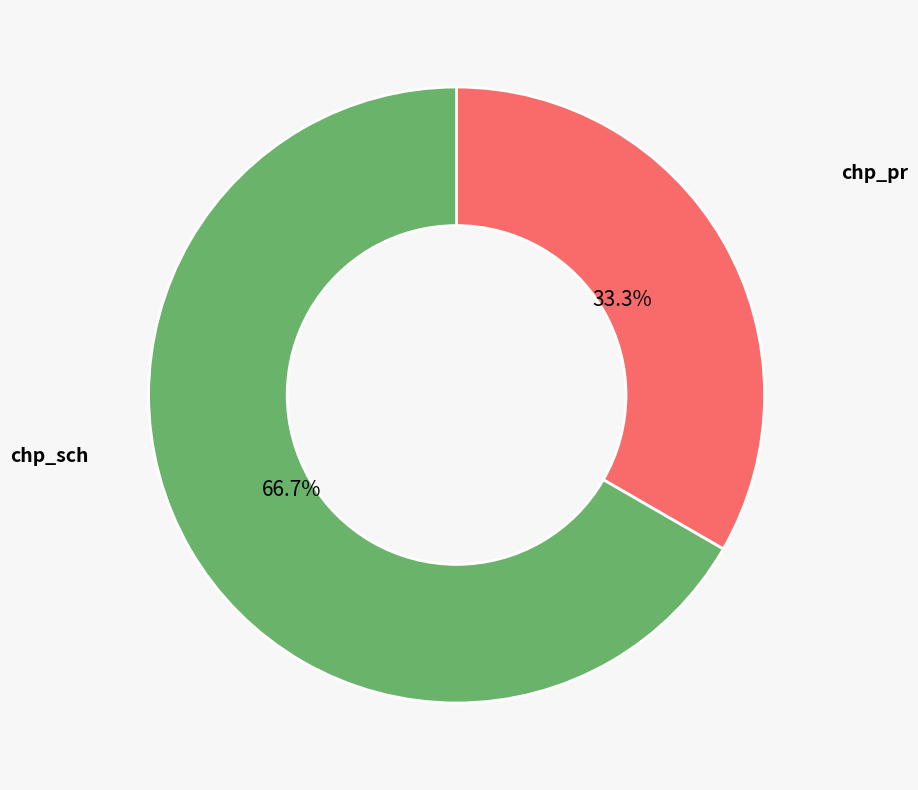

Combined, do chp_pr and chp_sch account for over 50%?

Yes